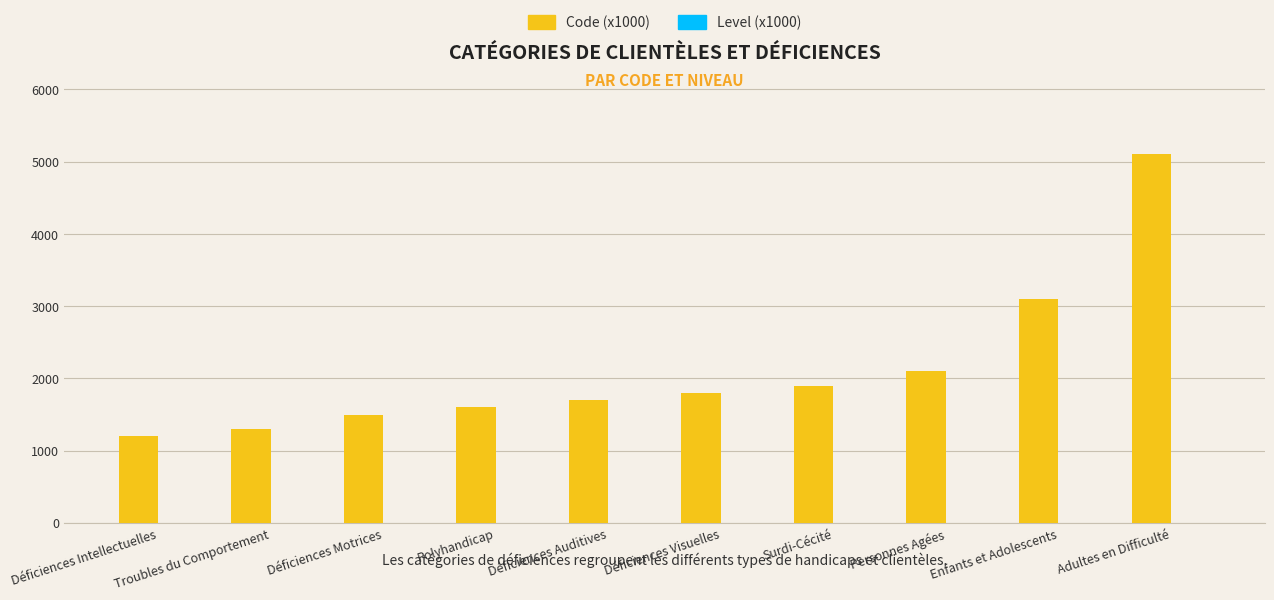

At which category does the chart reach its peak across all series?

Adultes en Difficulté